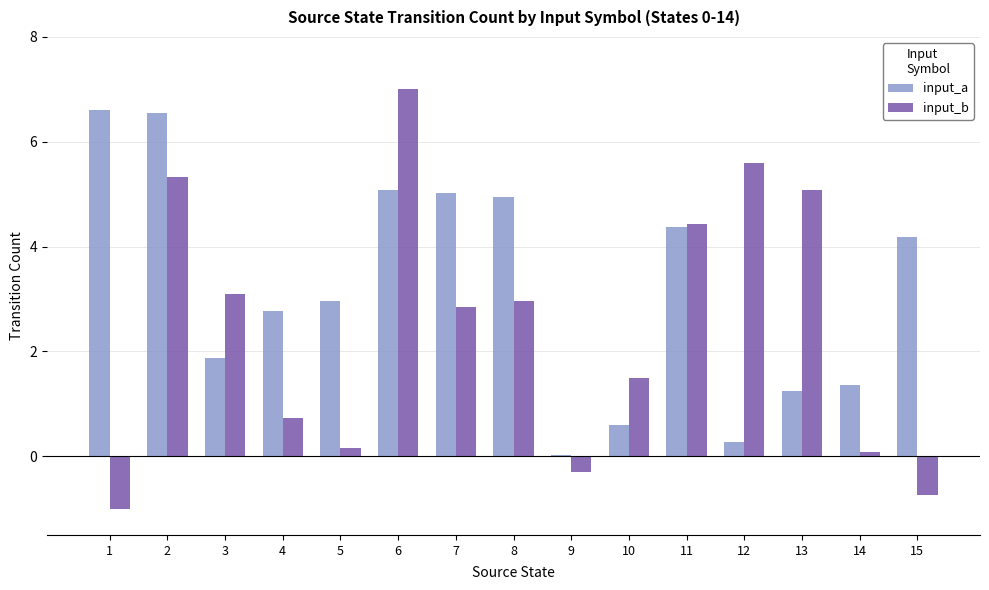

At which label does input_b reach its peak?

6